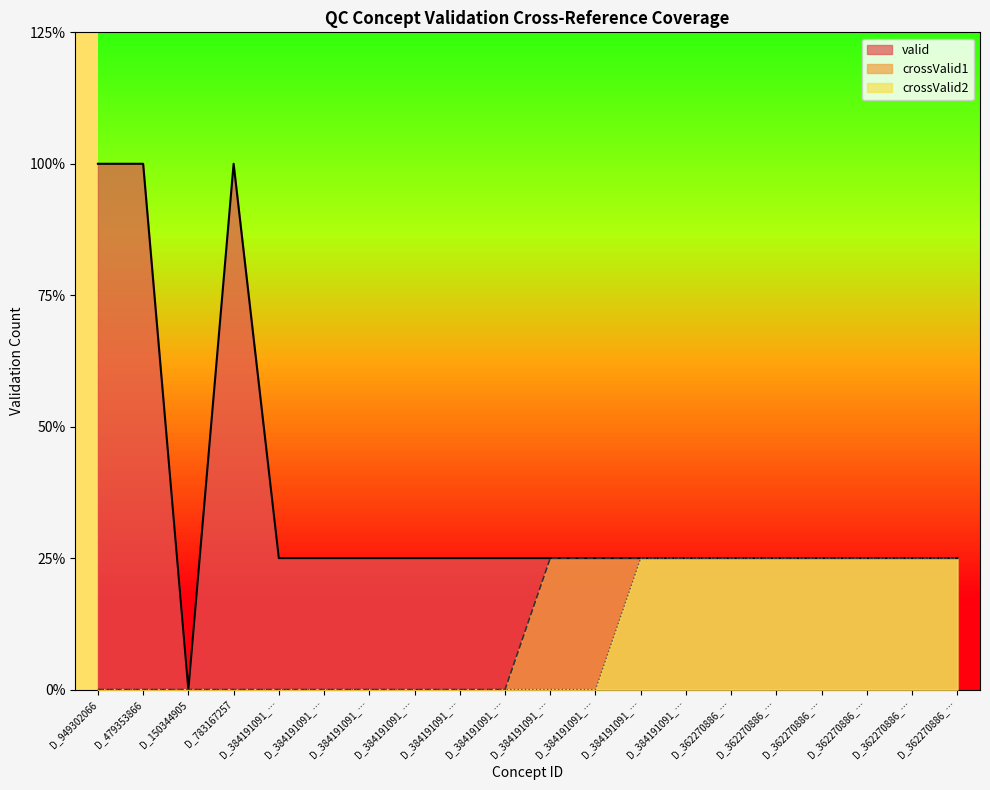

What is the sum of all crossValid2 values?

8